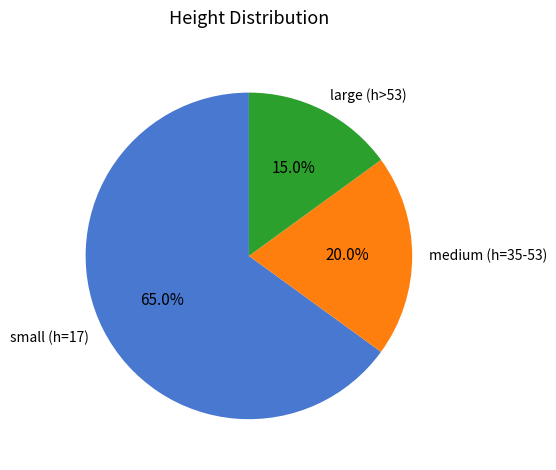

What is the largest slice in the pie chart?

small (h=17)